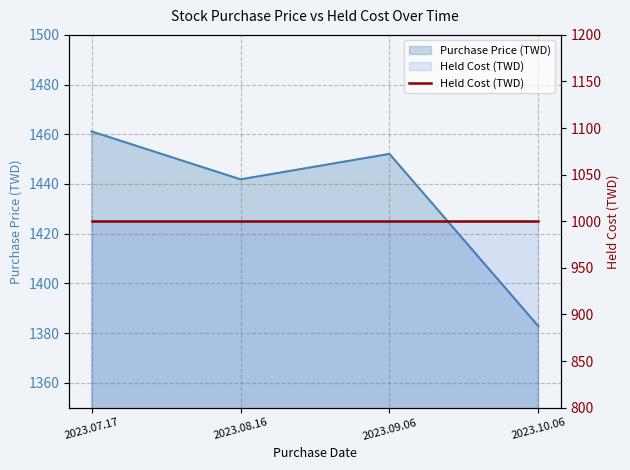

List the labels in order of value, smallest first.

2023.10.06, 2023.08.16, 2023.09.06, 2023.07.17